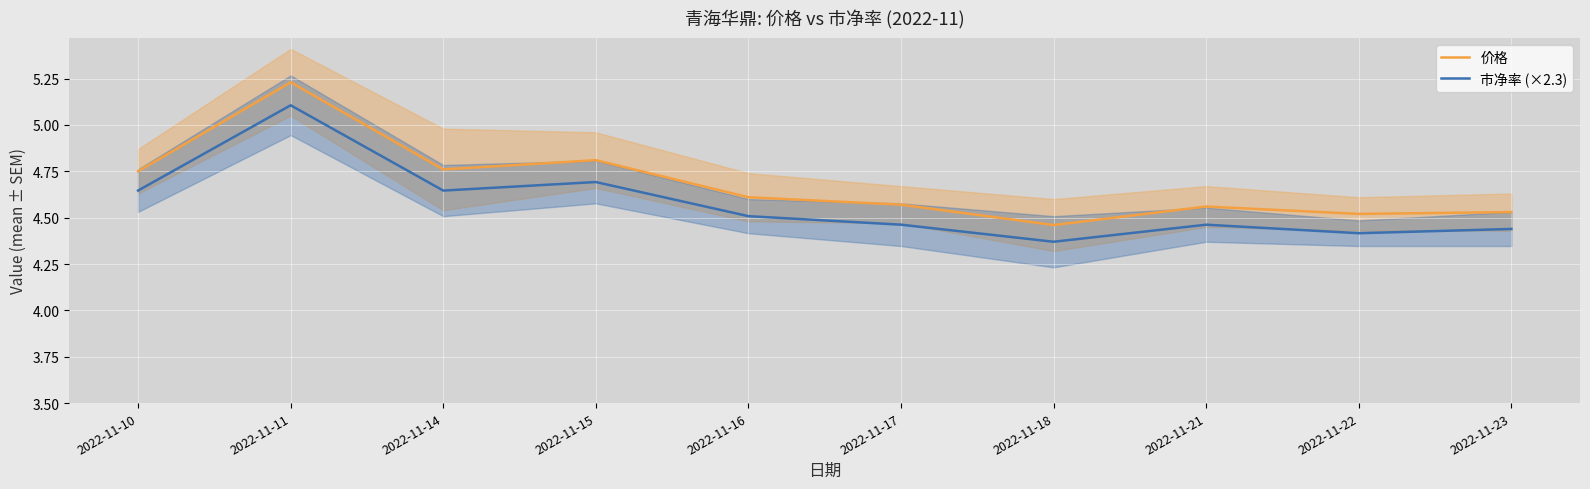

True or false: 市净率 (×2.3) has more than 0 interior local peaks.

True